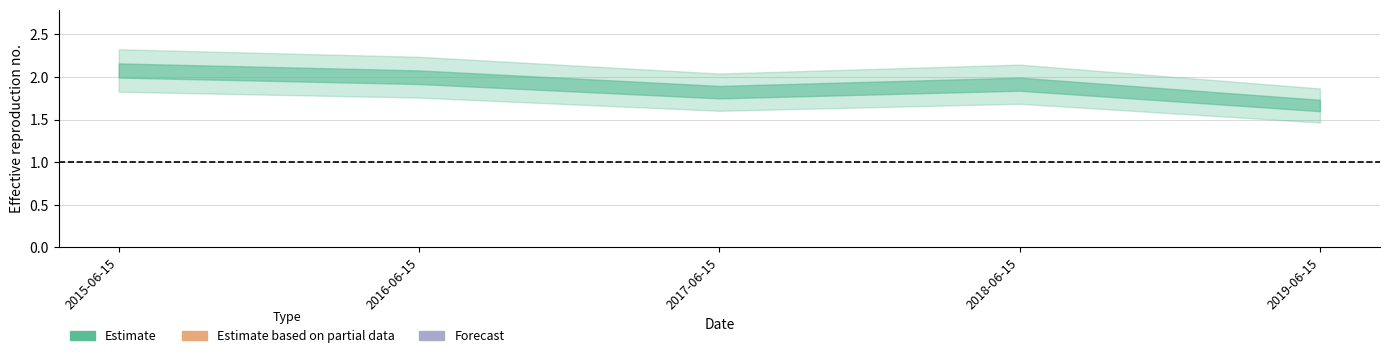

What is the label of the 5th point from the left?

2019-06-15